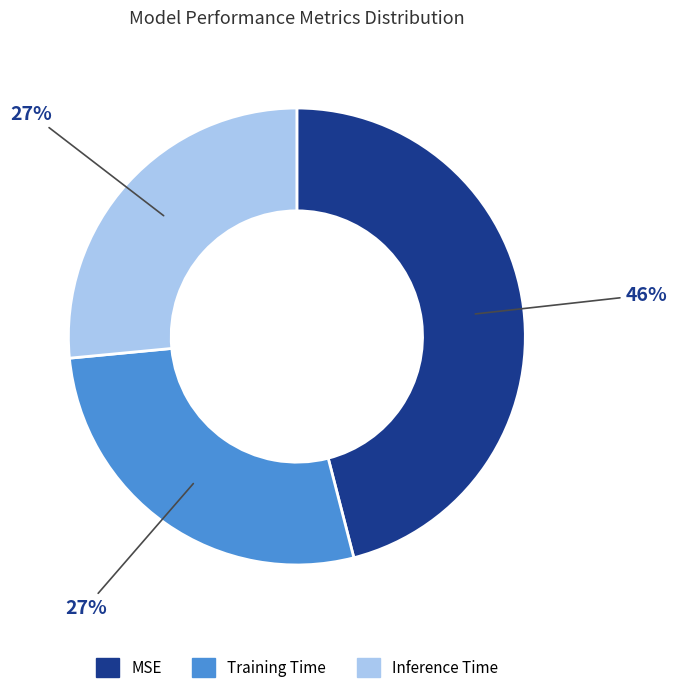

Is Training Time the majority of the pie?

No